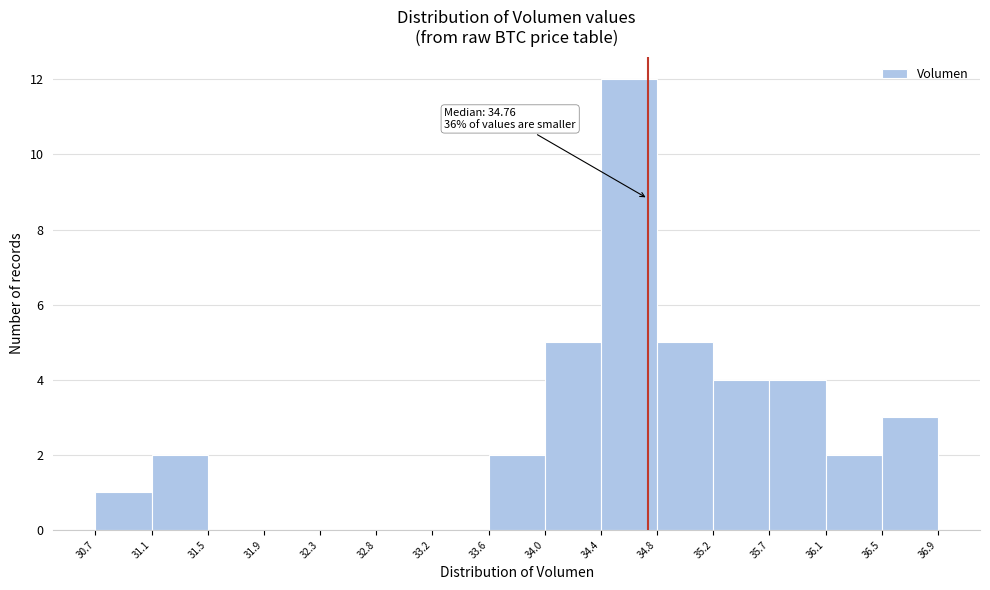

Which range on the x-axis has the tallest bar?

34.4 to 34.8